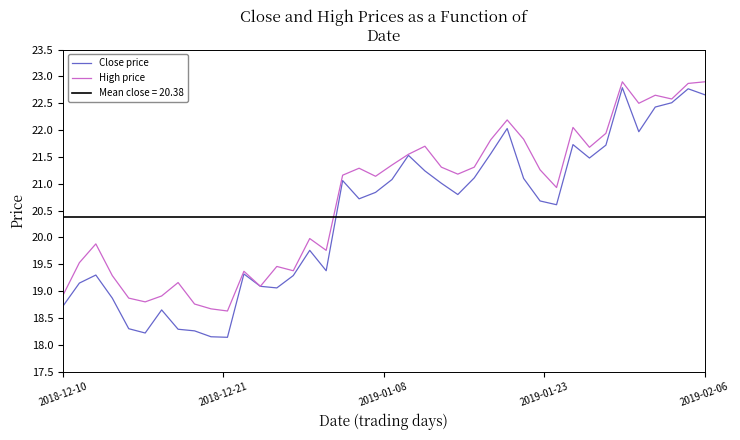

What is the spread (max minus min) of values at 26?

0.3